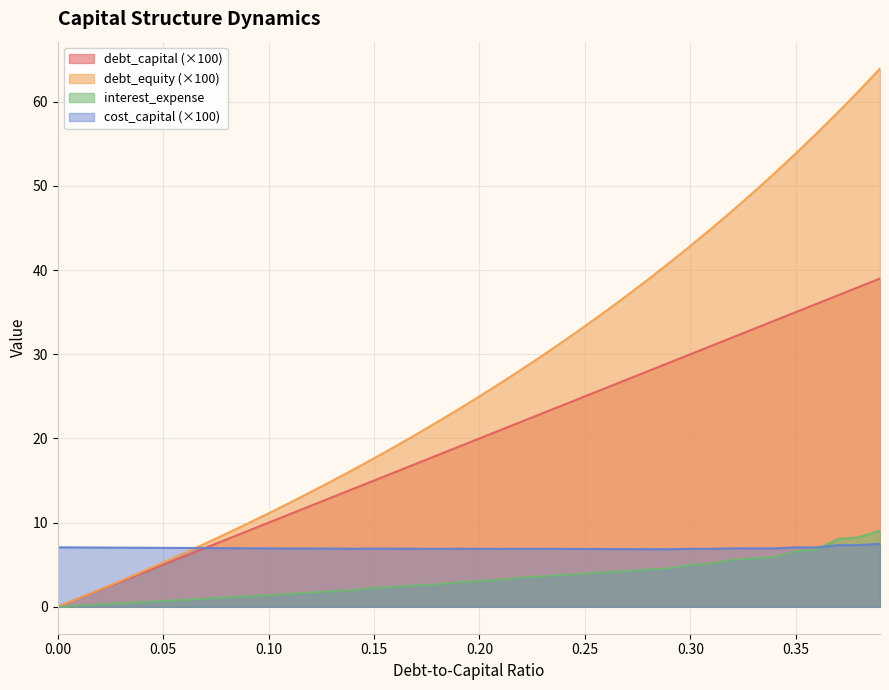

The interest_expense series shows 2.5 at 0.17. True or false?

True